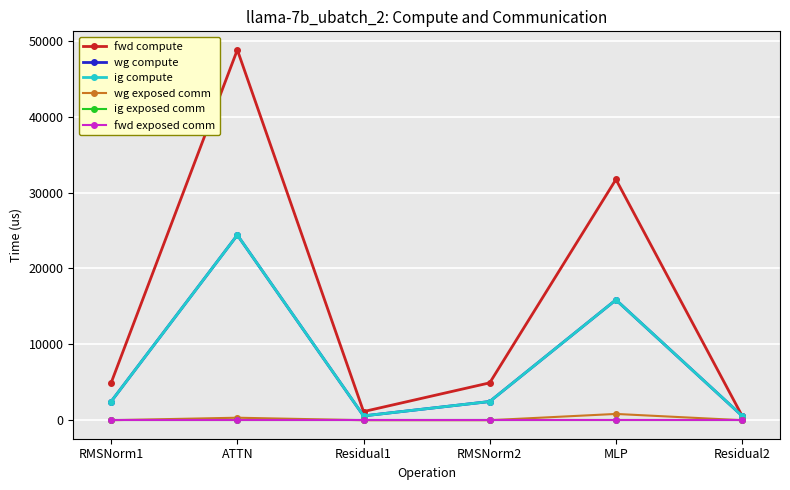

Rank the categories by wg compute value from highest to lowest.

ATTN, MLP, RMSNorm1, RMSNorm2, Residual1, Residual2